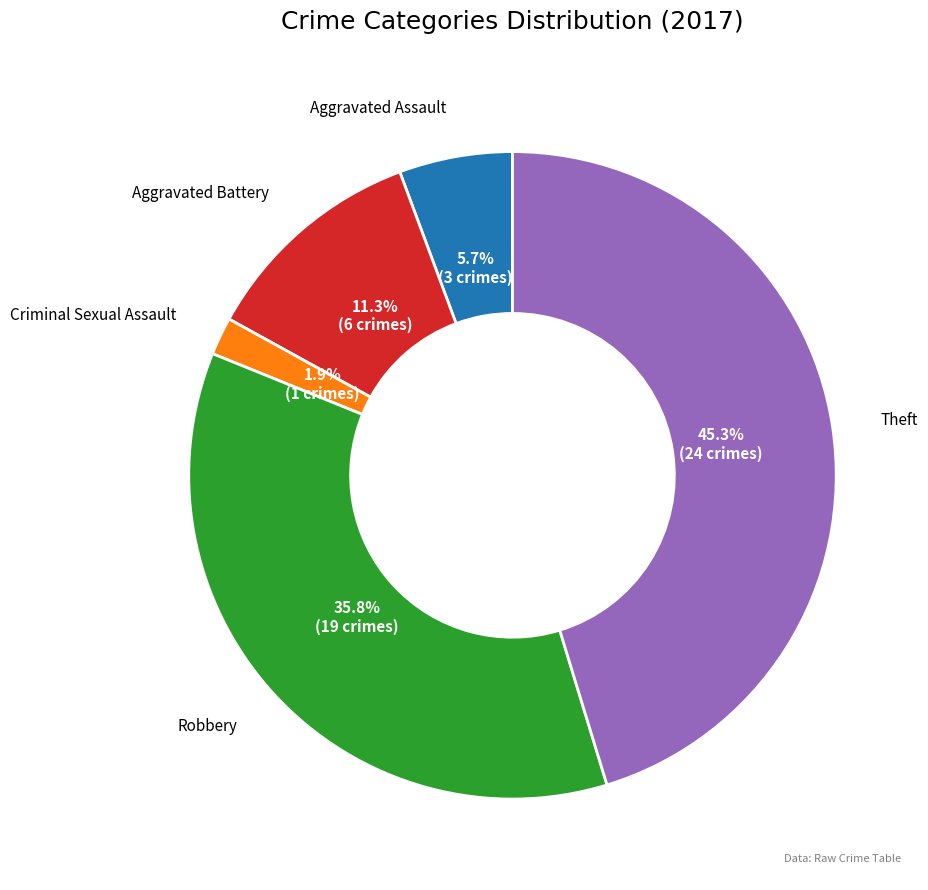

To the nearest percent, what is the average slice percentage?

20%